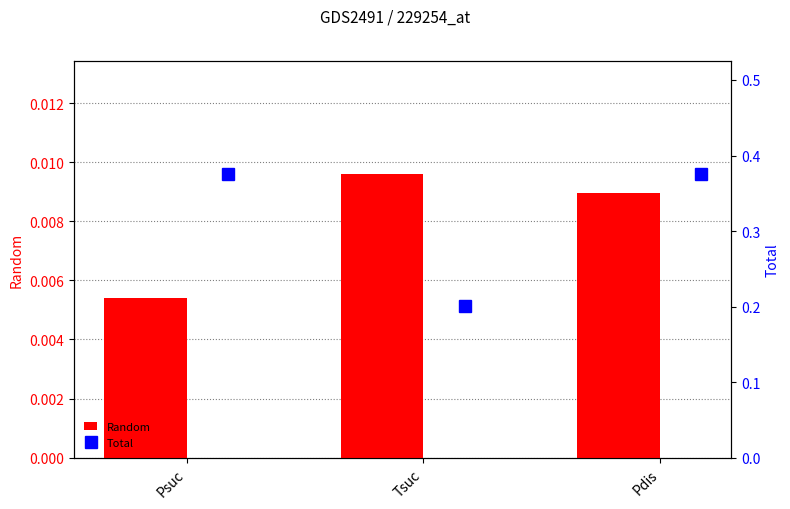

At which label is Random closest to 0?

Psuc